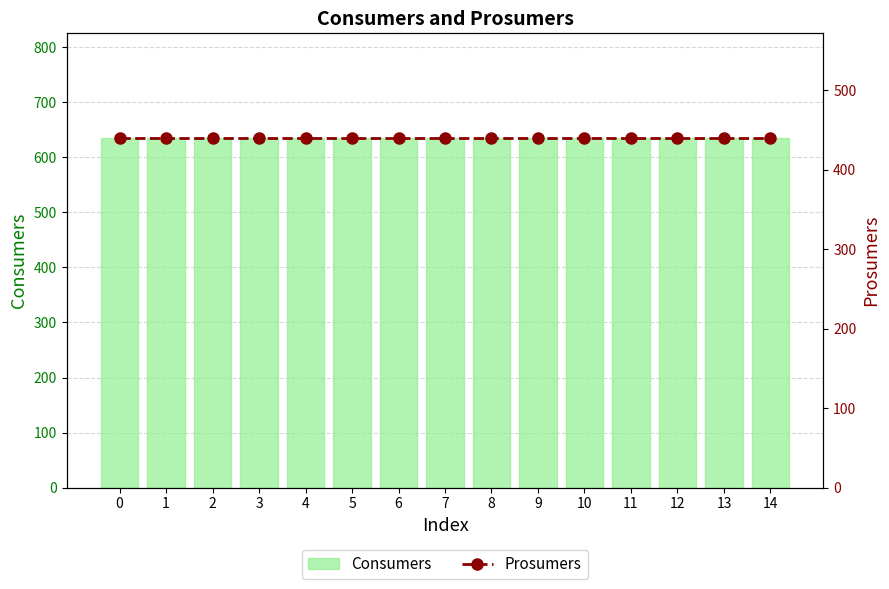

List the series in order of their overall mean, lowest first.

Prosumers, Consumers